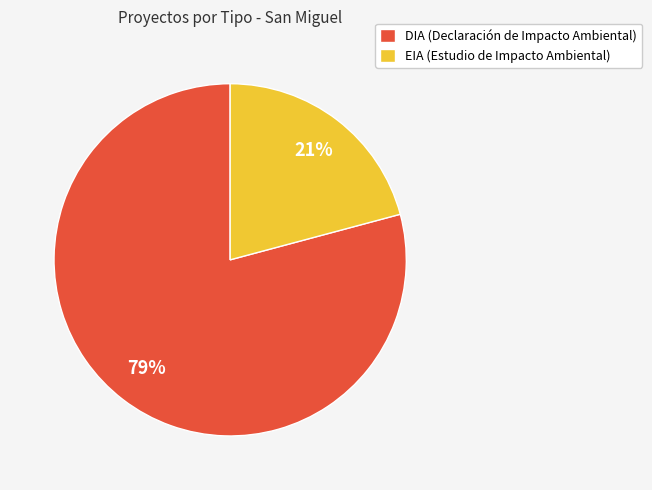

Count the number of slices in the pie.

2